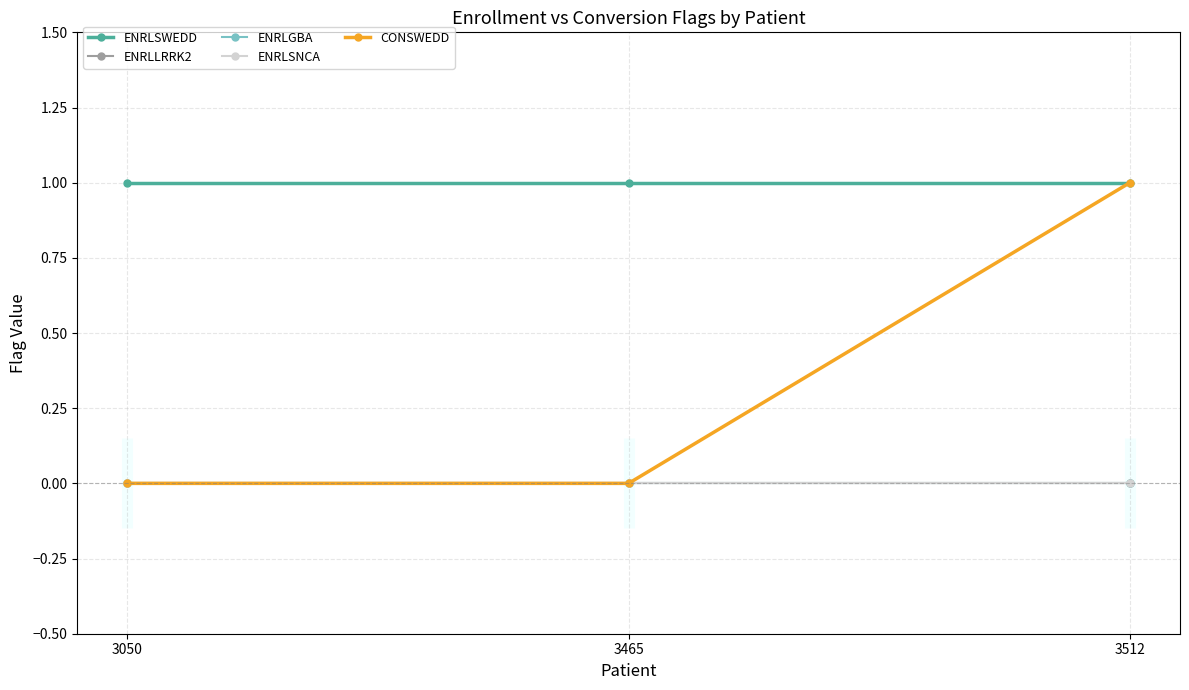

Which series has the widest spread of values?

CONSWEDD